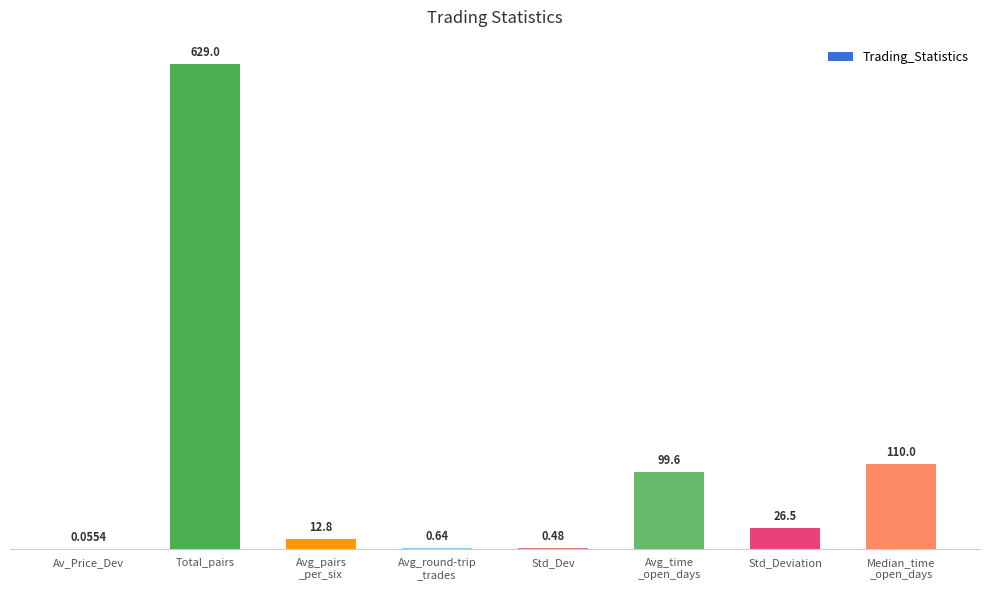

Which category has the highest value across all series?

Total_pairs